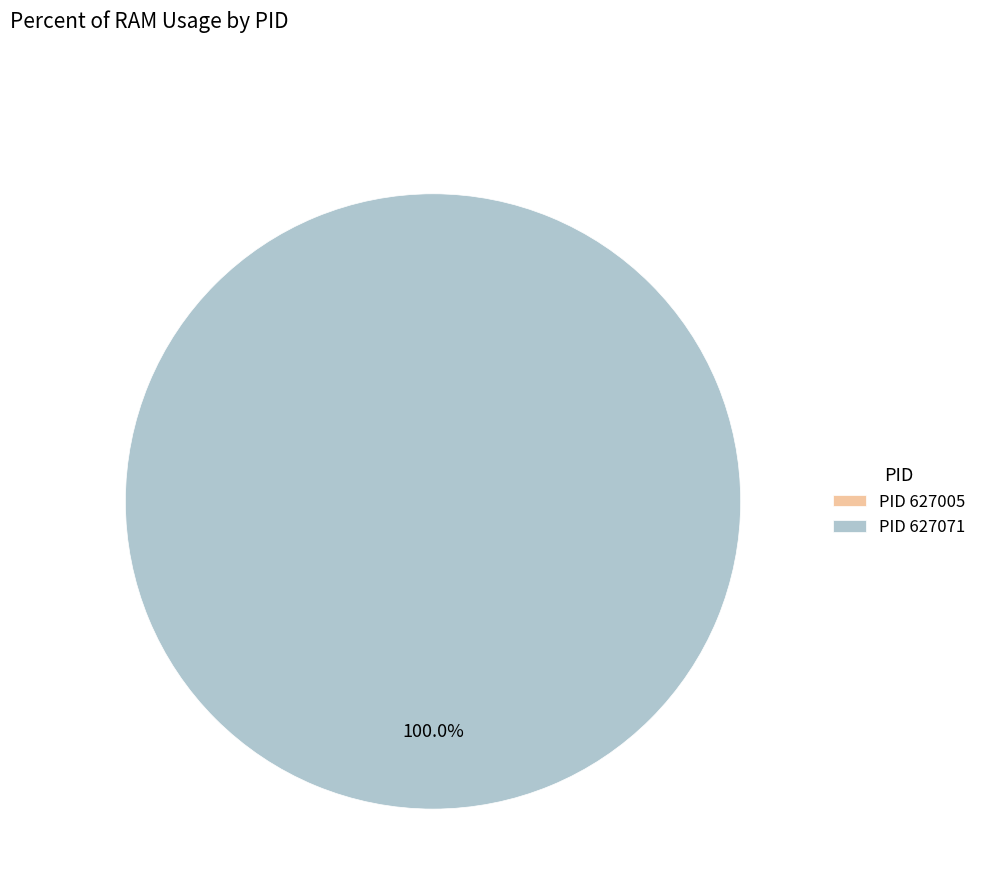

Count the number of slices in the pie.

2